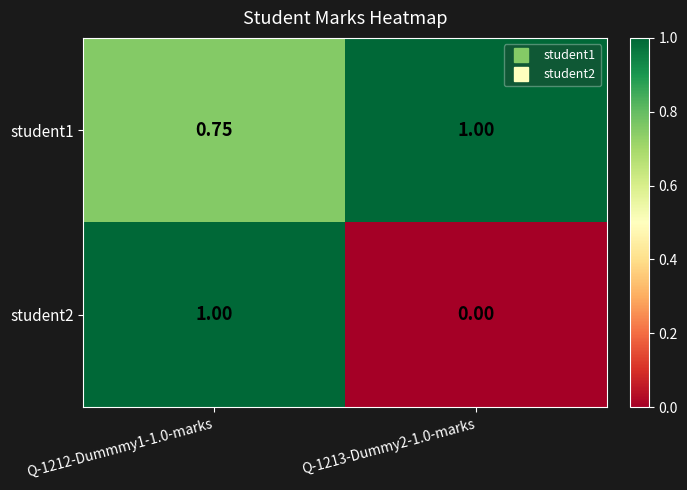

Is the value of student2 at Q-1213-Dummy2-1.0-marks greater than the value of student1 at Q-1213-Dummy2-1.0-marks?

No